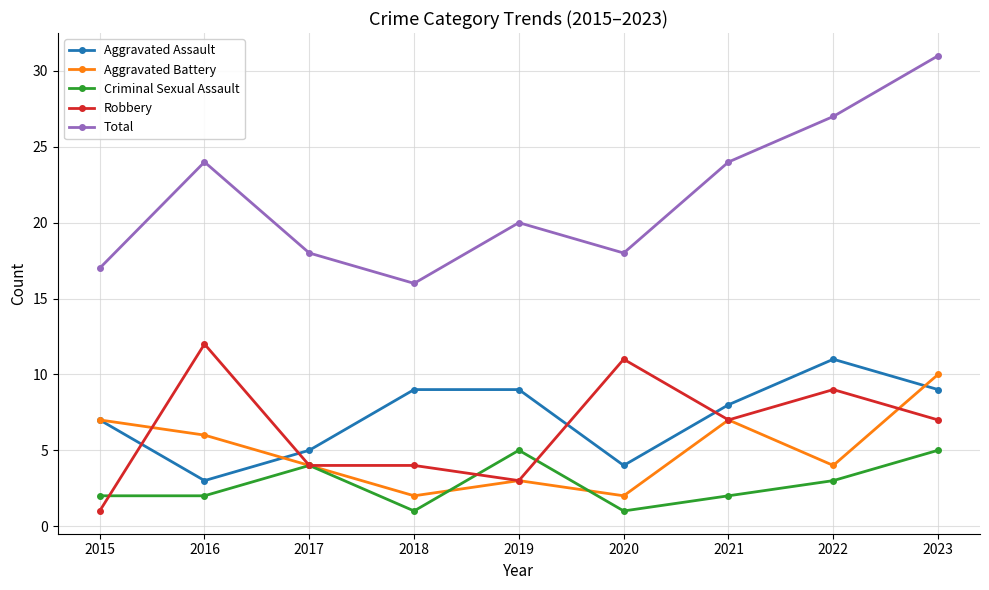

True or false: Robbery and Total cross at least once.

False